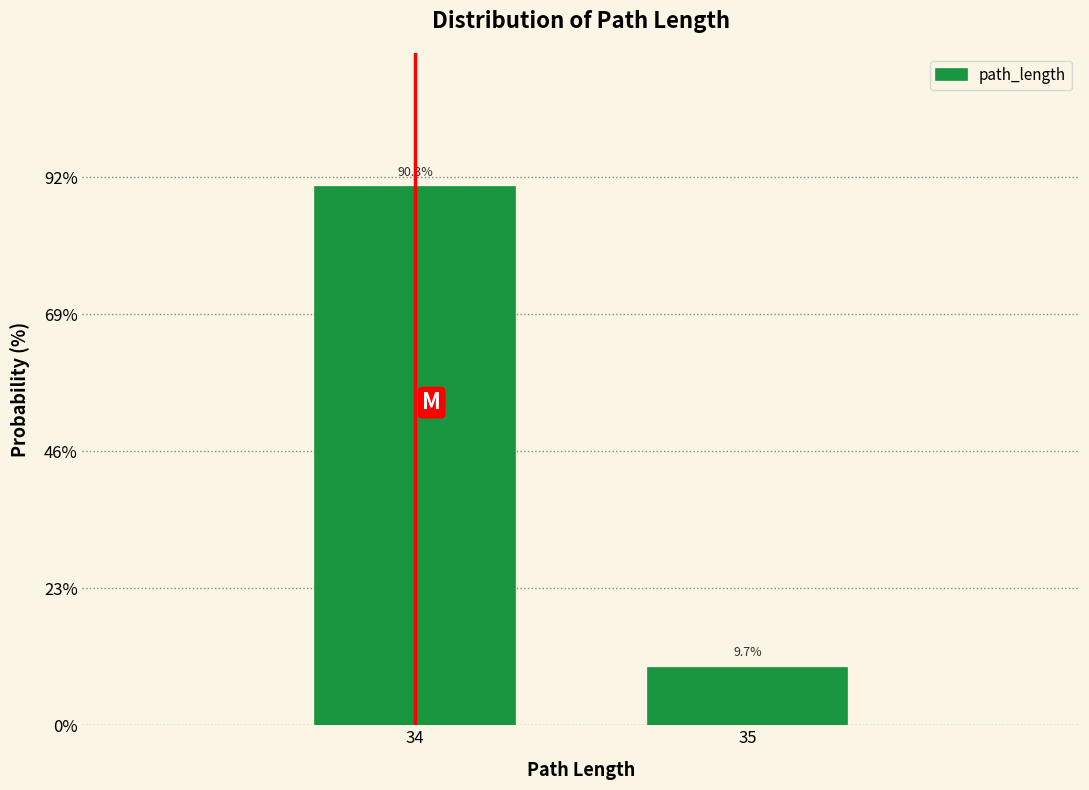

Reading left to right, transcribe all the data shown in this chart.

34=90.3	35=9.7